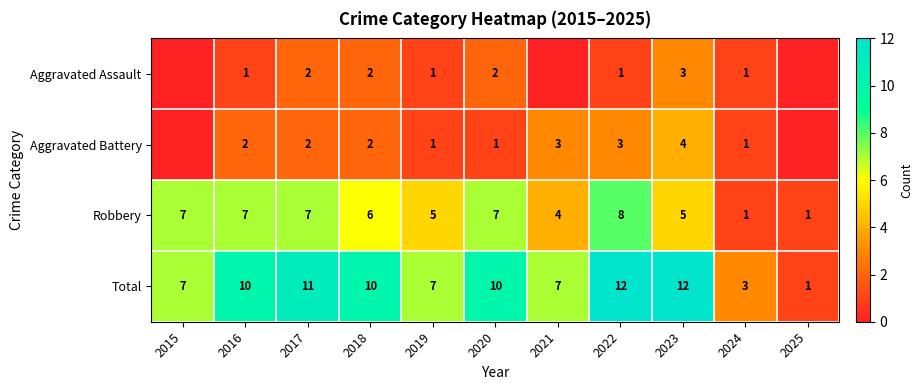

Is the value of Total at 2018 greater than the value of Aggravated Battery at 2023?

Yes